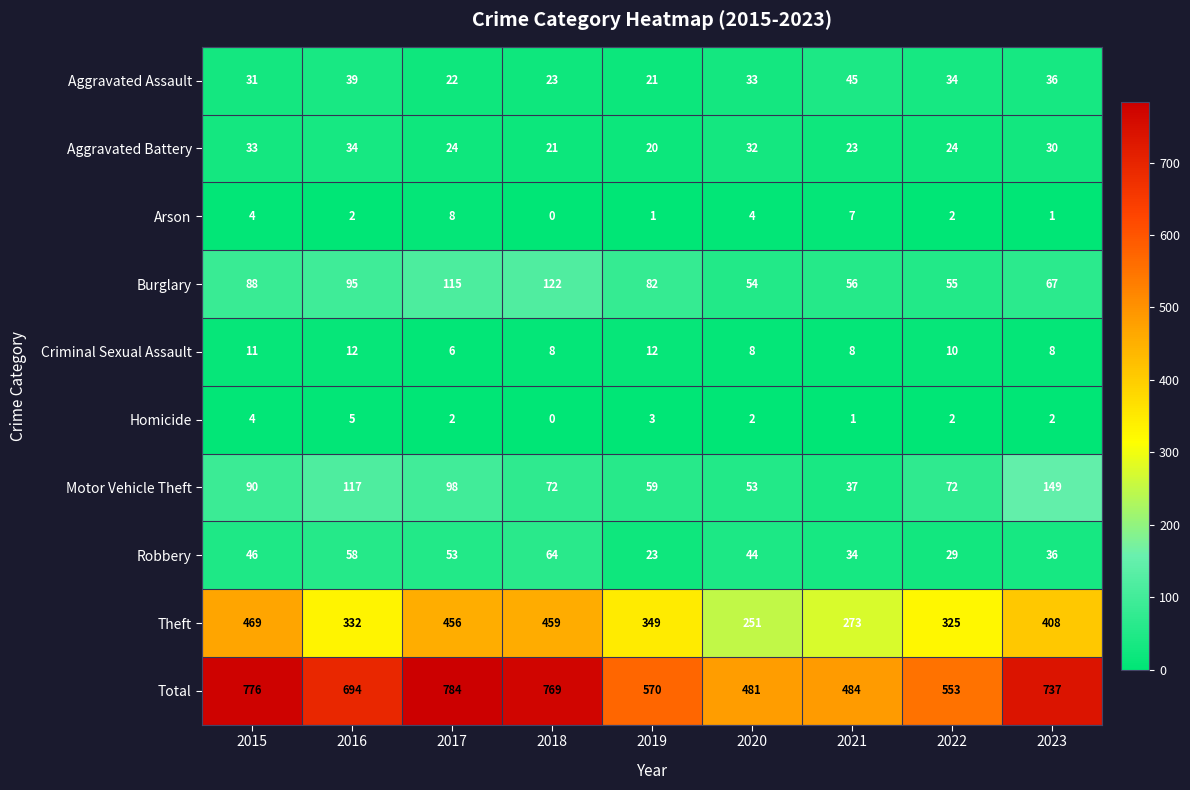

Count the number of data series in this chart.

10